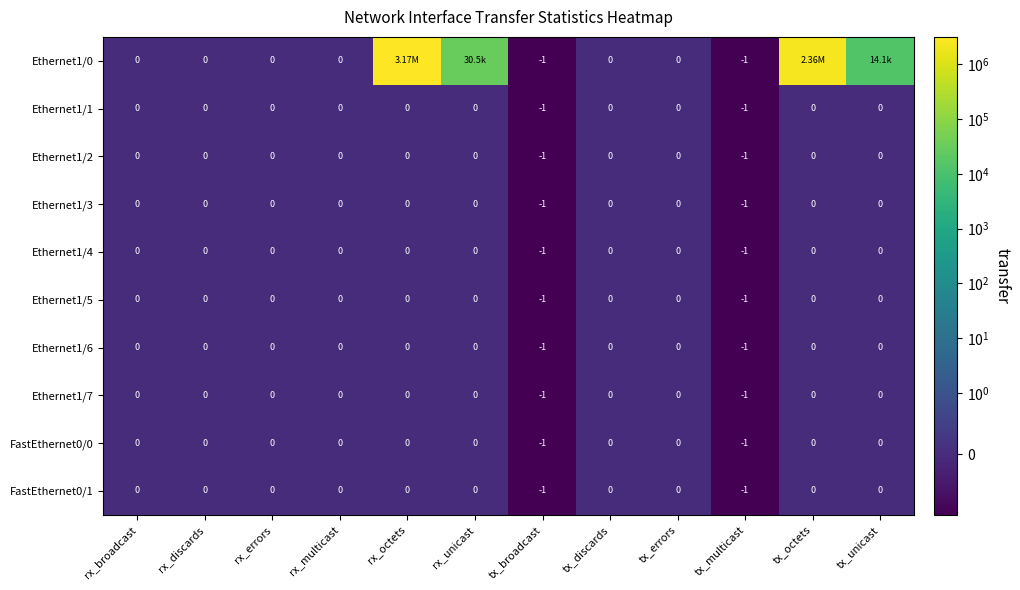

What is the difference between the maximum and minimum values in the Ethernet1/2 series?

1